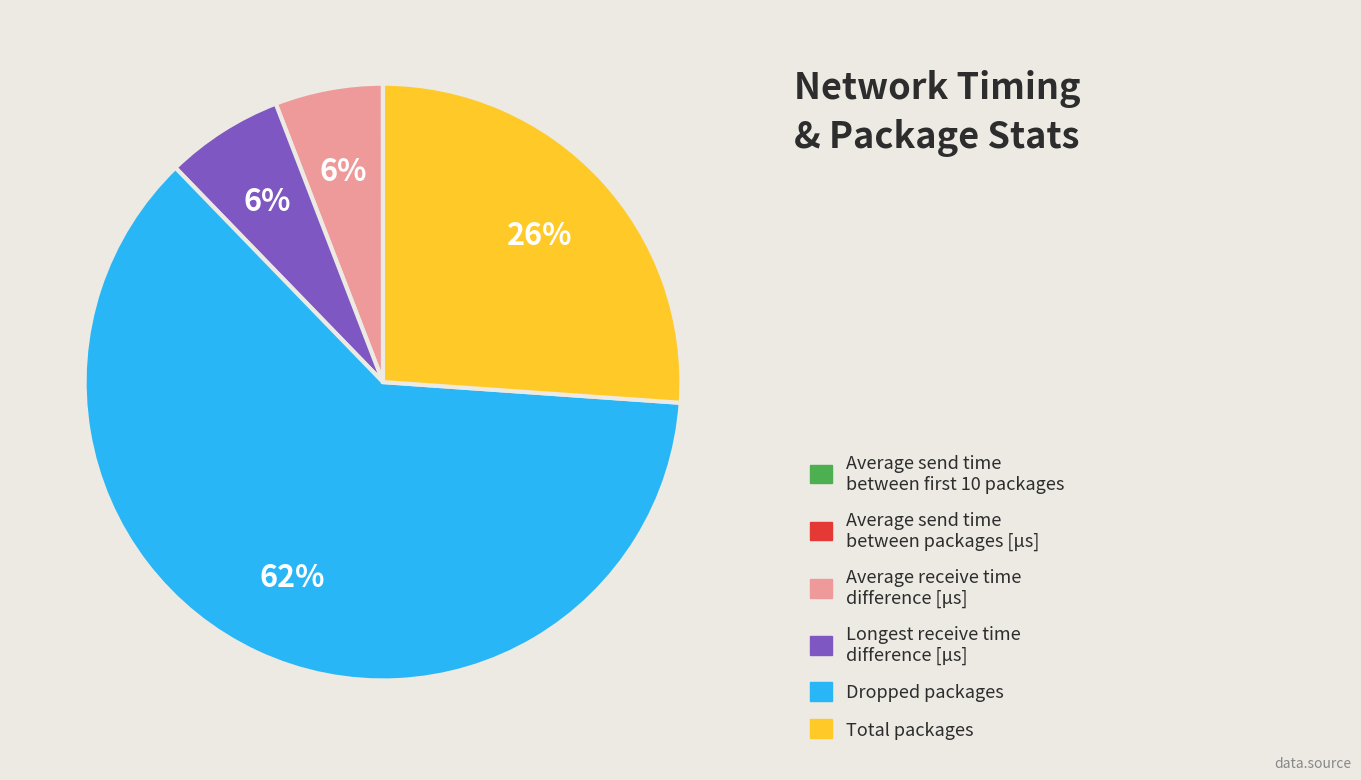

Does any single category account for the majority?

Yes